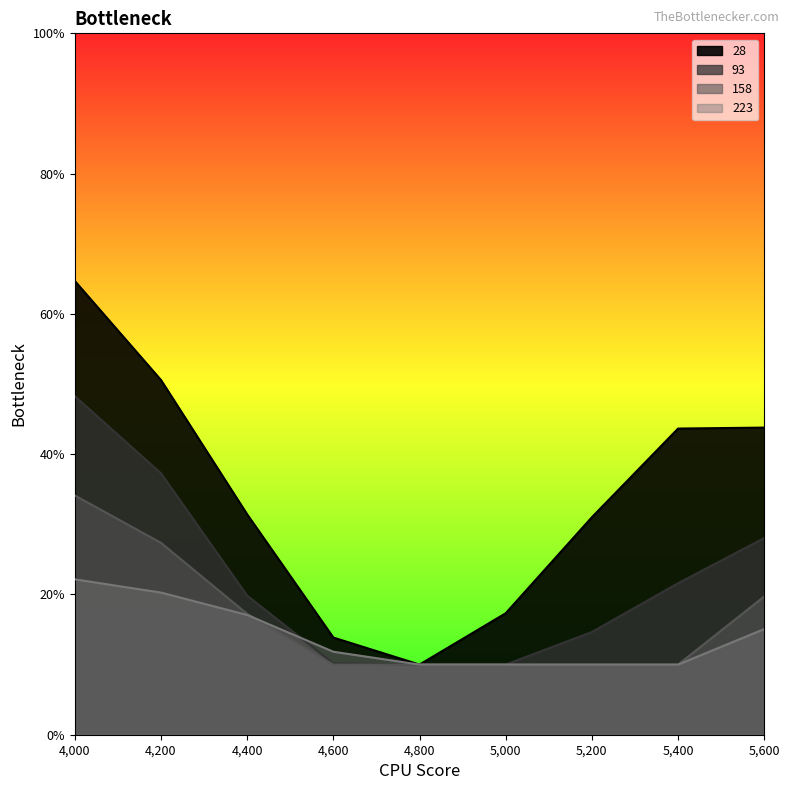

Reading left to right, transcribe all the data shown in this chart.

28: 4000=0.6	4200=0.5	4400=0.3	4600=0.1	4800=0.1	5000=0.2	5200=0.3	5400=0.4	5600=0.4
93: 4000=0.5	4200=0.4	4400=0.2	4600=0.1	4800=0.1	5000=0.1	5200=0.1	5400=0.2	5600=0.3
158: 4000=0.3	4200=0.3	4400=0.2	4600=0.1	4800=0.1	5000=0.1	5200=0.1	5400=0.1	5600=0.2
223: 4000=0.2	4200=0.2	4400=0.2	4600=0.1	4800=0.1	5000=0.1	5200=0.1	5400=0.1	5600=0.2